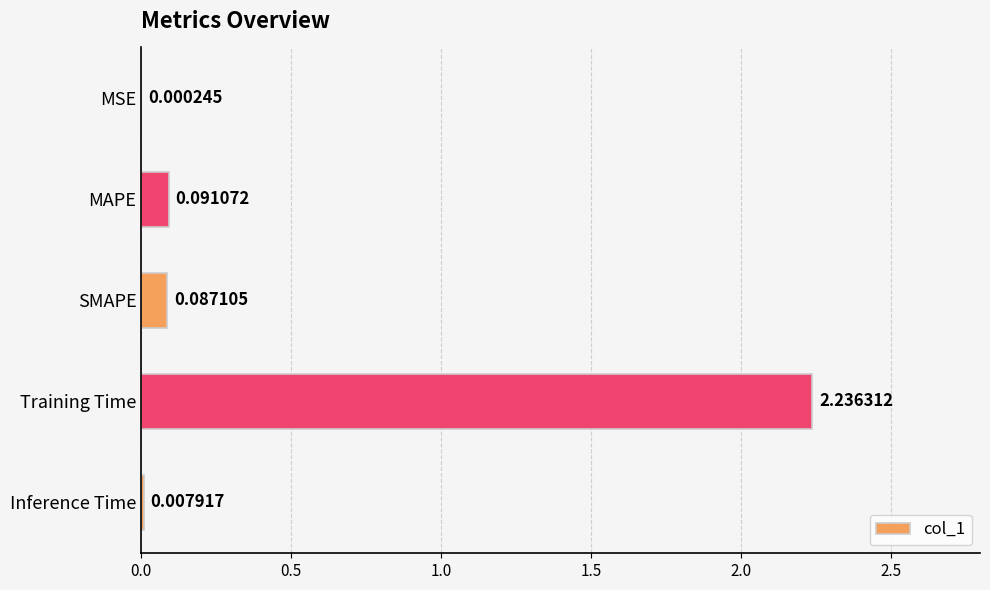

Where is the data nearest to the value 1?

MAPE